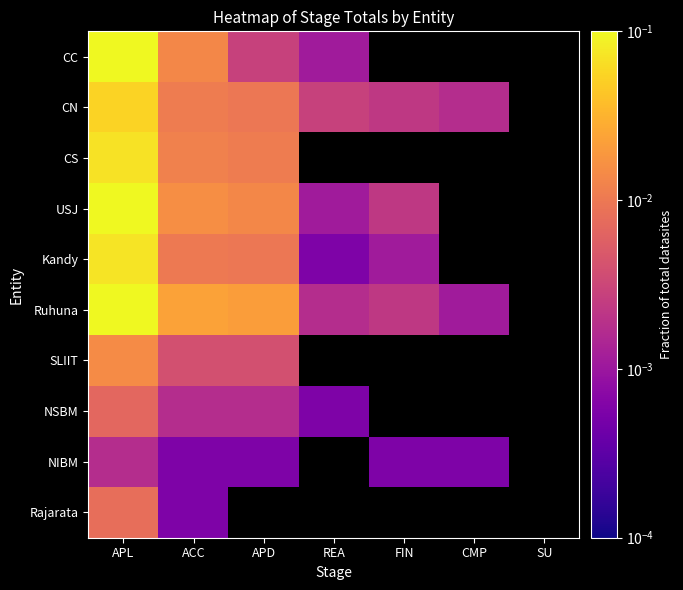

Which category has the lowest value in the SLIIT series?

ACC